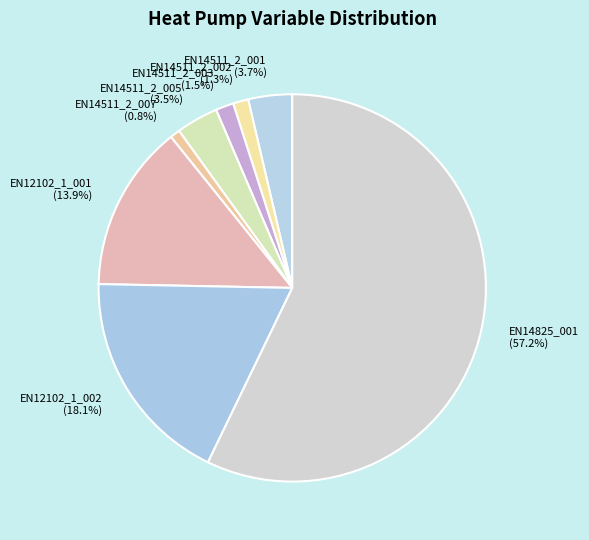

To the nearest percent, what is the difference between the largest and smallest slice percentages?

56%